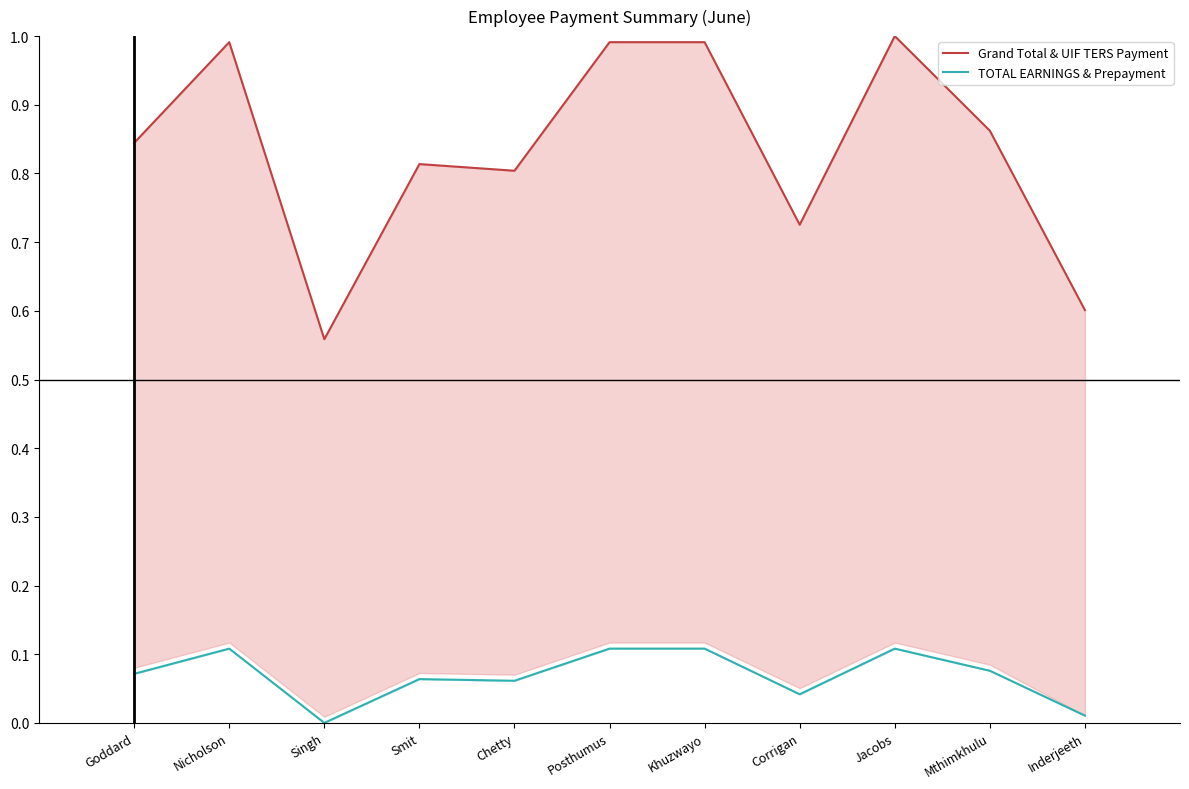

What is the label of the 5th point from the right?

Khuzwayo